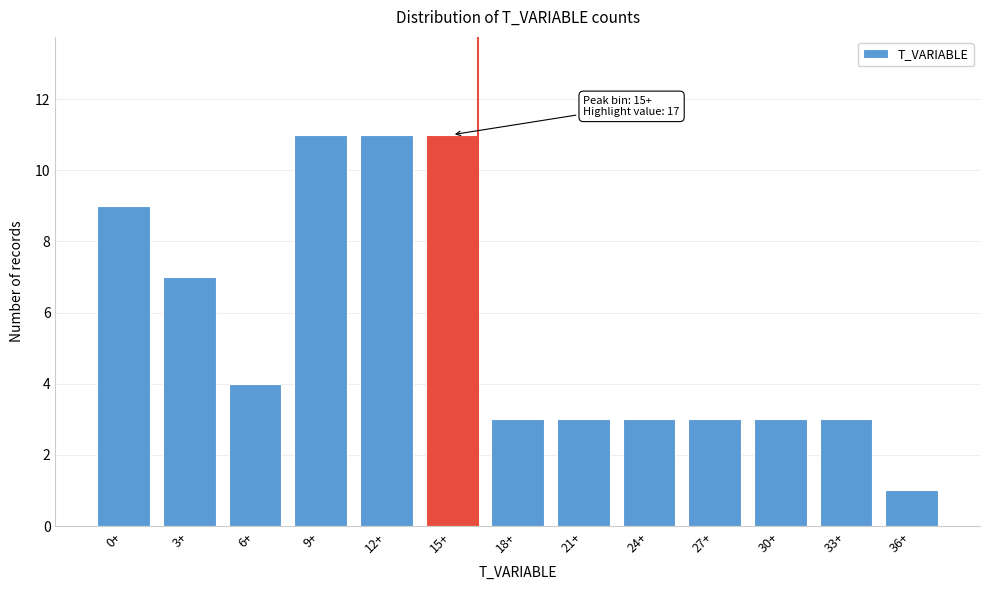

Reading left to right, list all the values displayed in this chart.

9	7	4	11	11	11	3	3	3	3	3	3	1